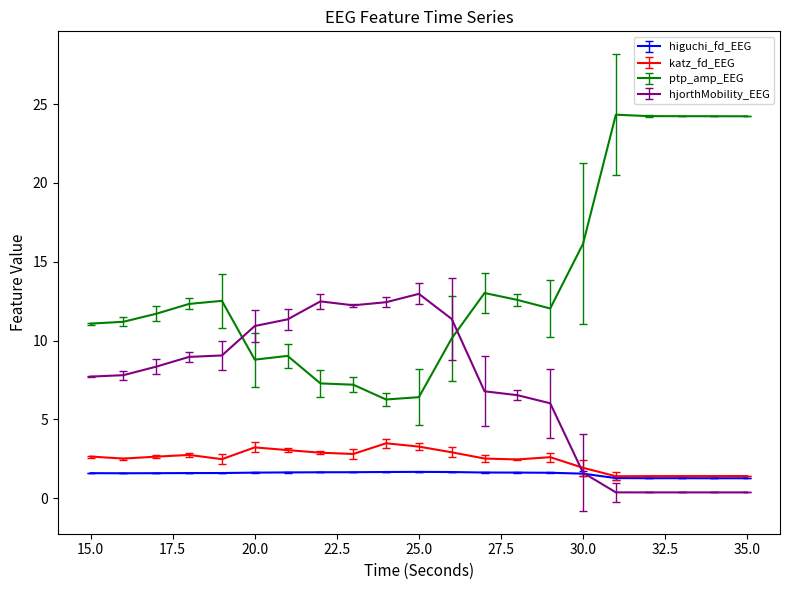

What is the maximum value shown in the chart?

24.3